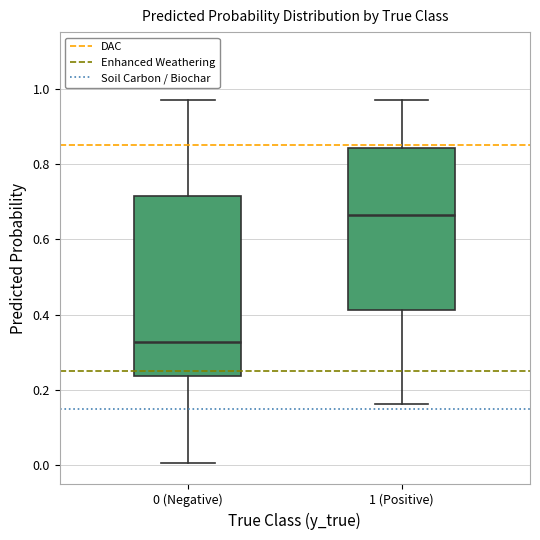

Reading left to right, transcribe this box plot: for each box, give where its median line is, the range the box spans, and where its two whiskers end, as read against the y-axis. The values are not printed on the chart, so give them approximately, as read against the axis.

0 (Negative): median 0.32, box 0.24 to 0.72, whiskers 0.00 to 0.96
1 (Positive): median 0.66, box 0.42 to 0.84, whiskers 0.16 to 0.96